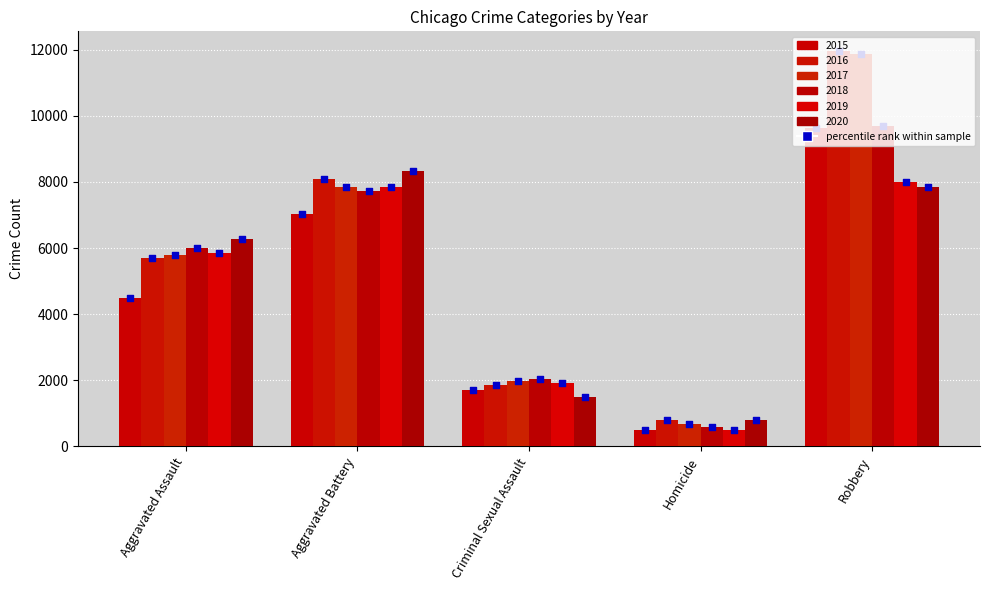

At how many categories does at least one series exceed 1788?

4